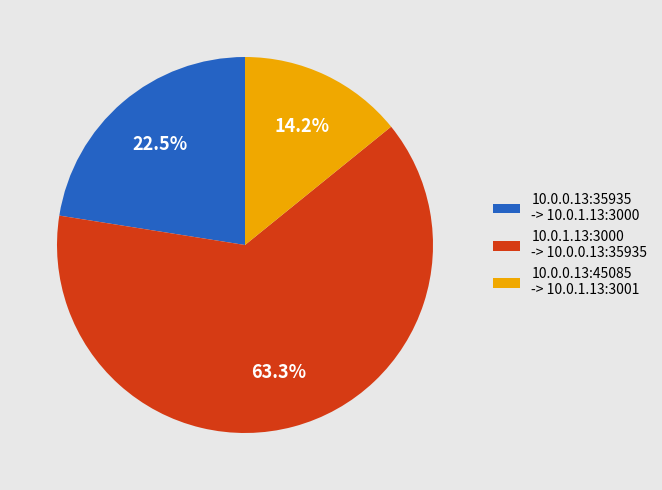

How many slices are in this pie chart?

3